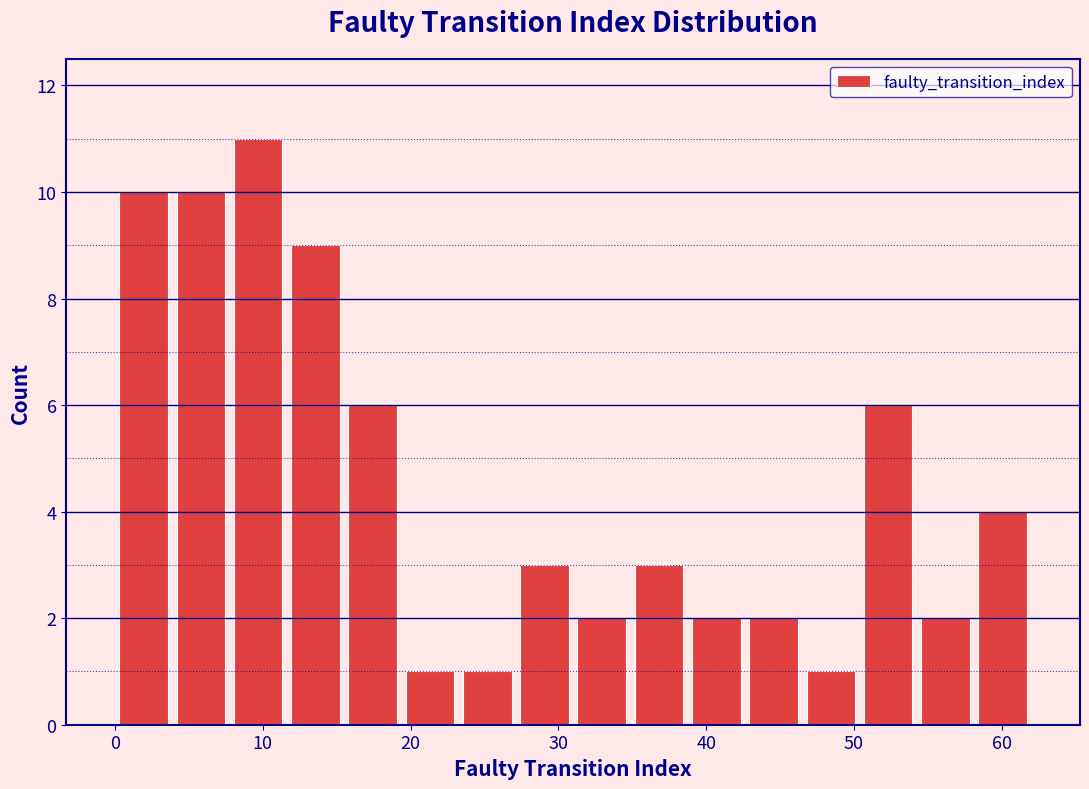

Read against the x-axis, roughly where is the centre of the tallest bar?

10